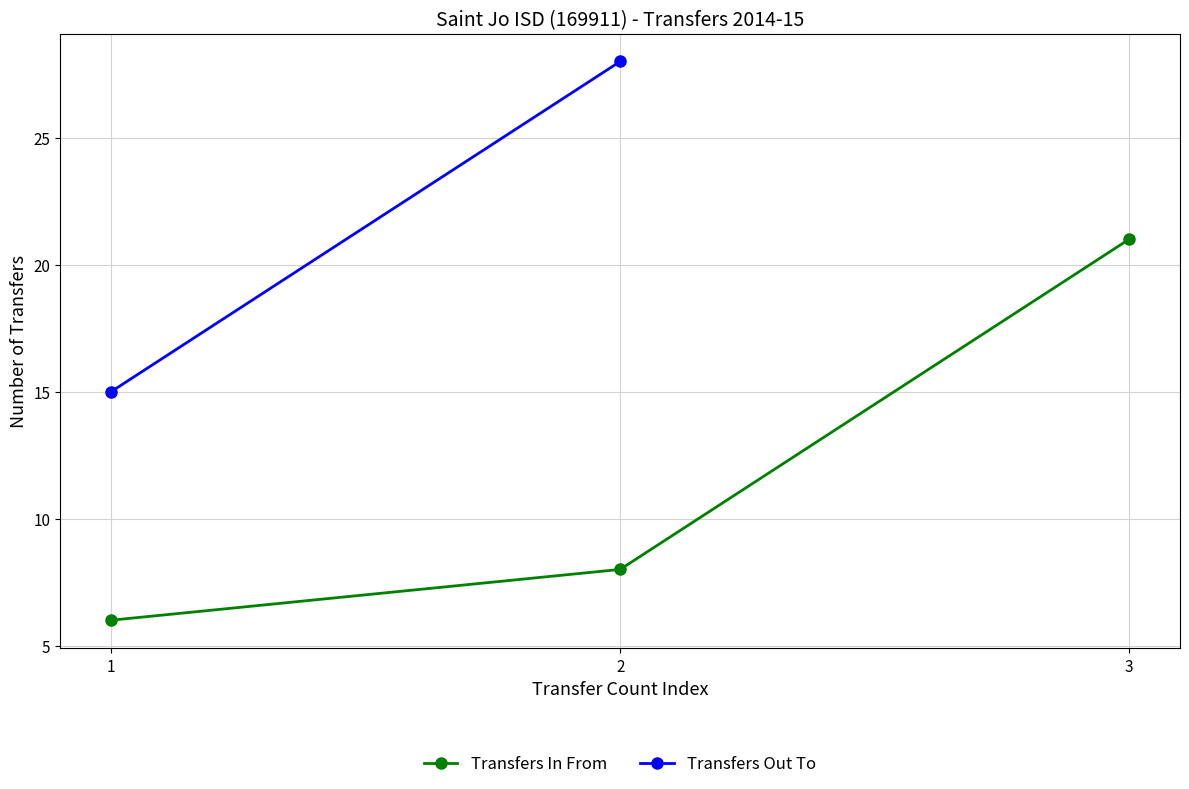

At which label does the data first exceed 8?

3